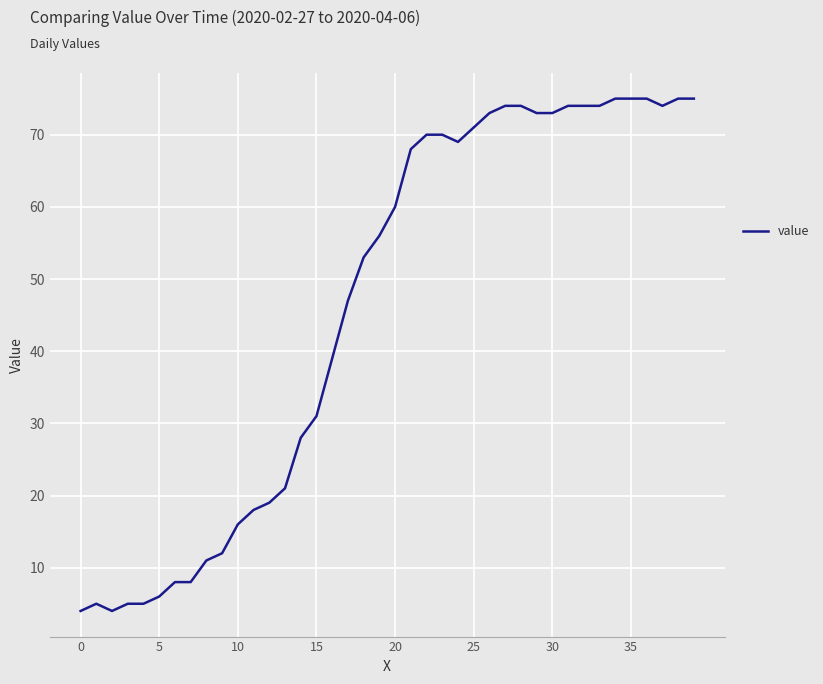

What is the smallest value displayed?

4